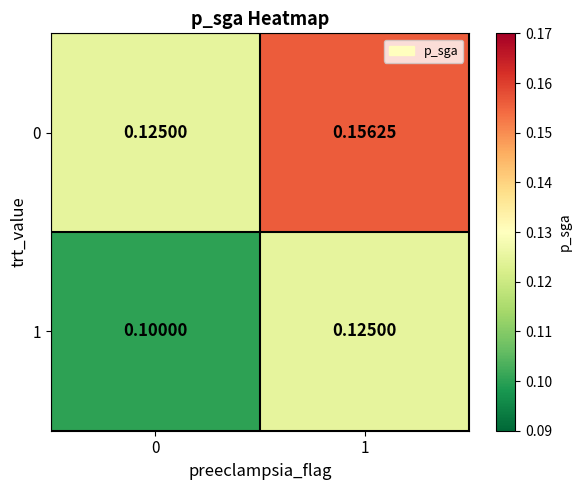

Rank the series by their average value, from lowest to highest.

1, 0